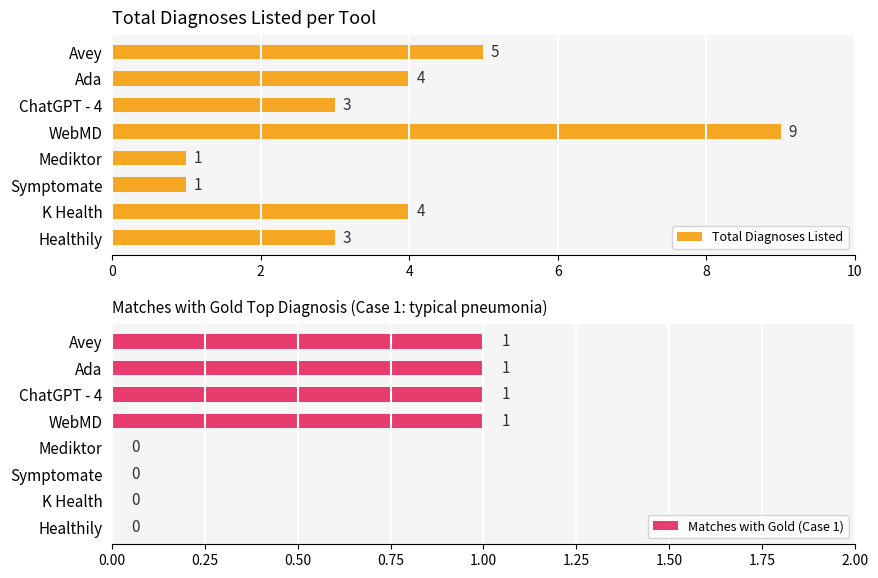

What is the value of the Total Diagnoses Listed bar at the 4th from the left?

9